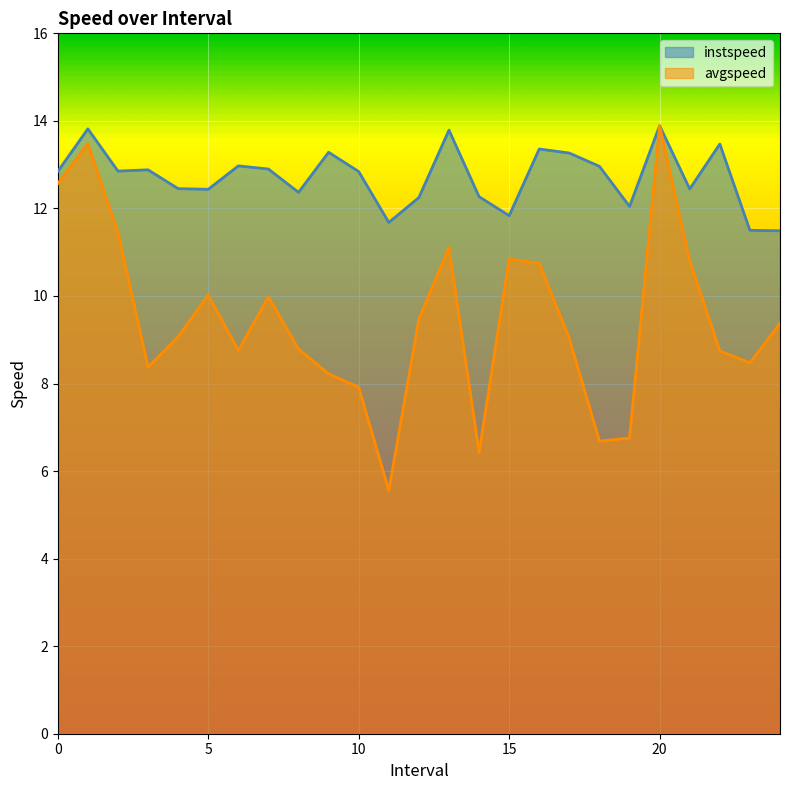

What is the value of the instspeed point at the 2nd from the left?

13.8